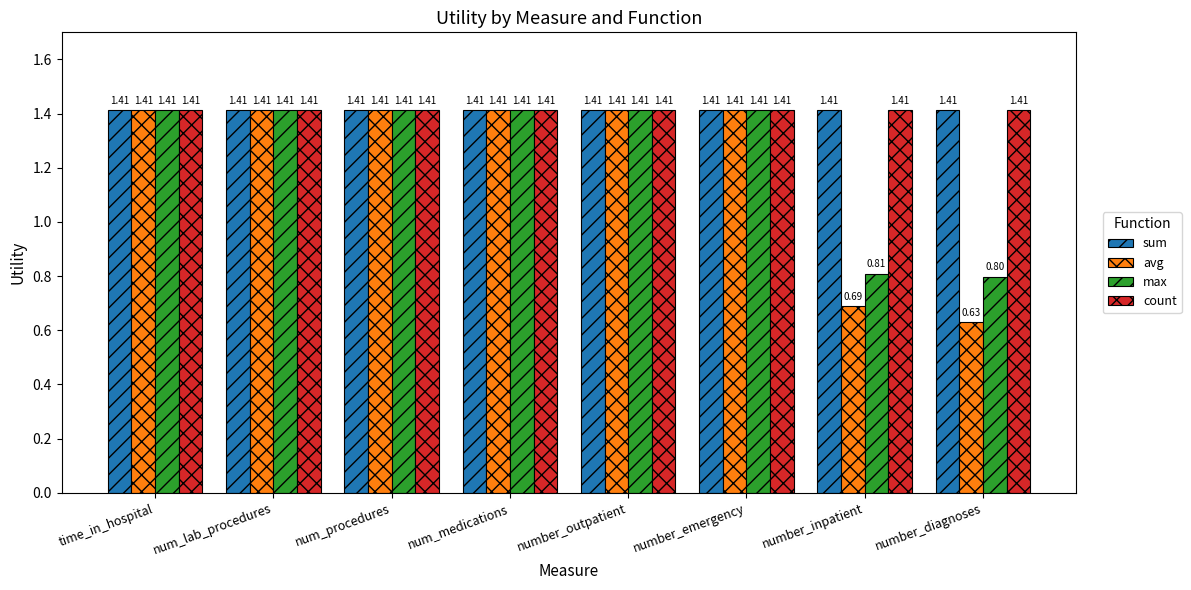

What is the average value of the max series?

1.3